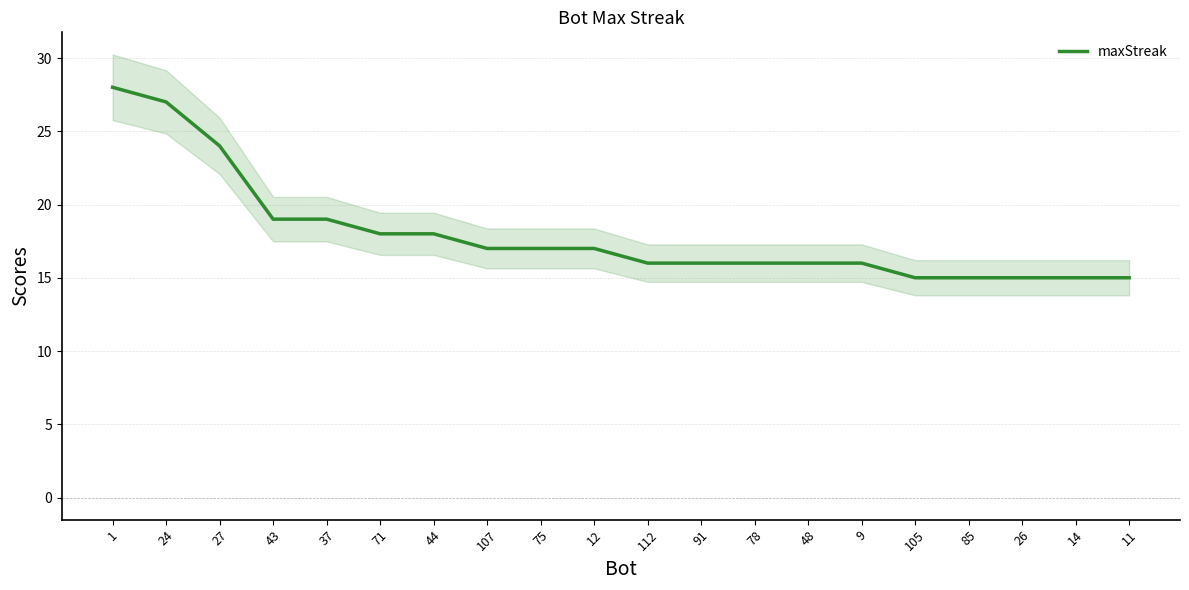

What is the sum of all values?

359